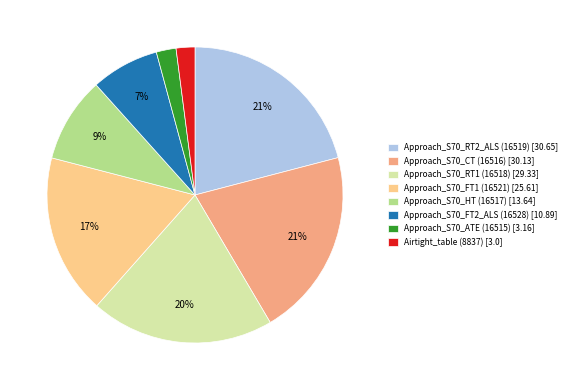

To the nearest percent, what portion does Approach_S70_FT2_ALS (16528) represent?

7%